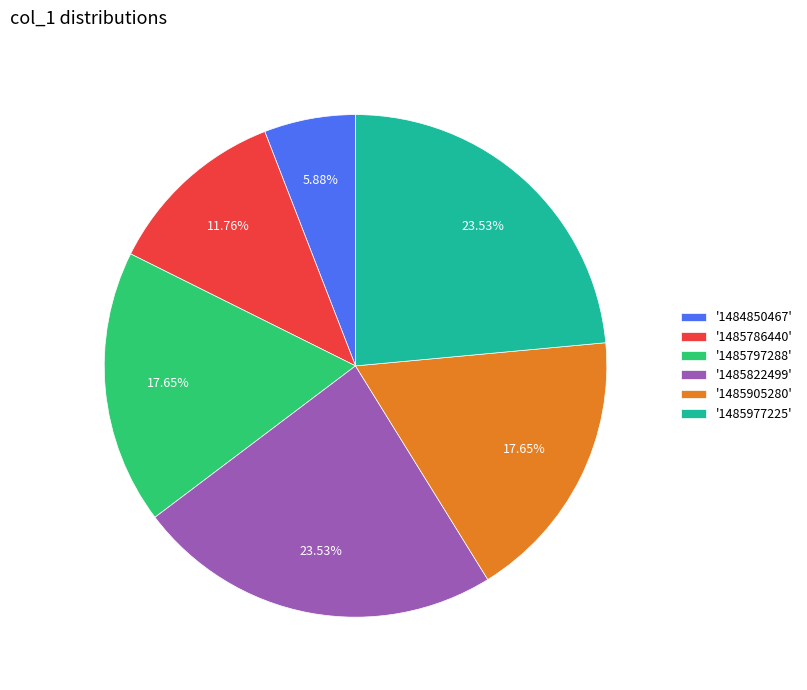

Between '1485786440' and '1485822499', which is larger?

'1485822499'